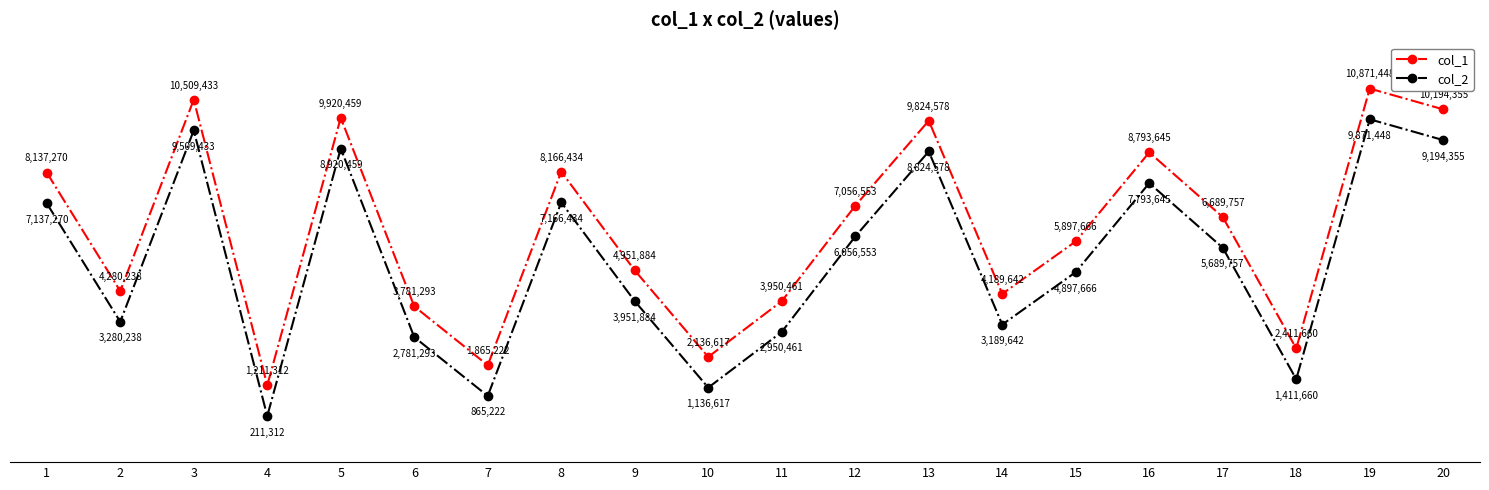

Is this an area chart (filled region under the line)?

No